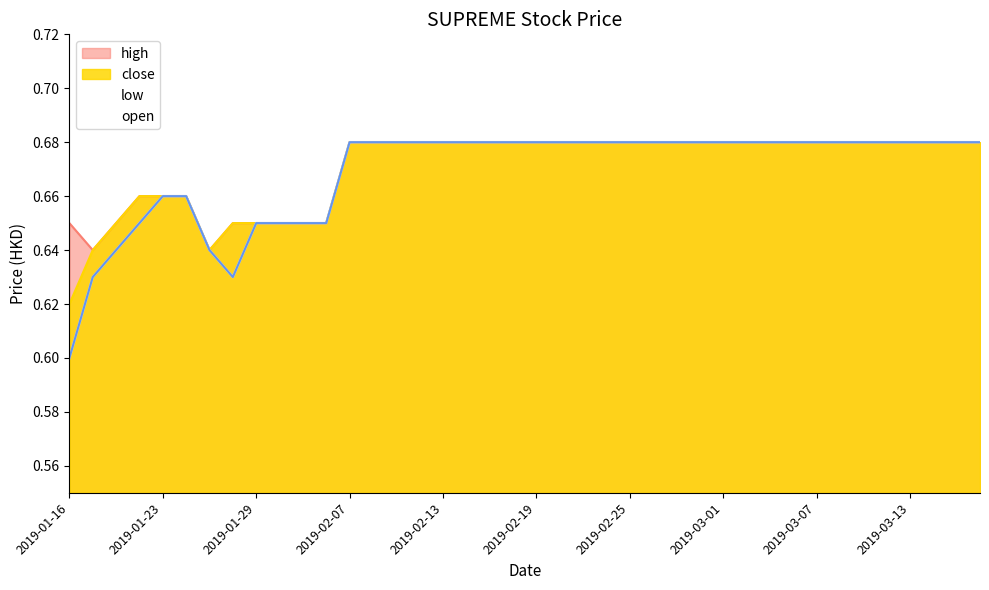

In high, how many points are lower than both neighbors (excluding endpoints)?

2